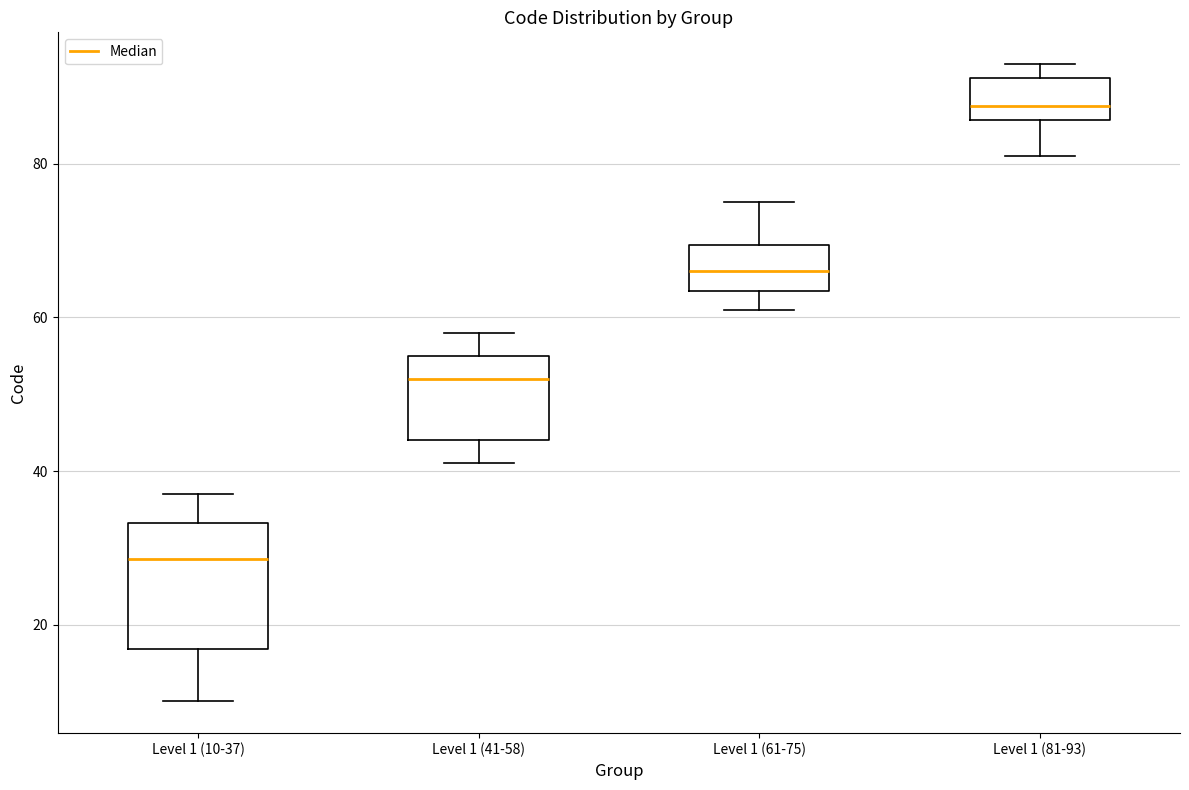

Comparing the boxes themselves (not the whiskers), which one is the tallest?

Level 1 (10-37)